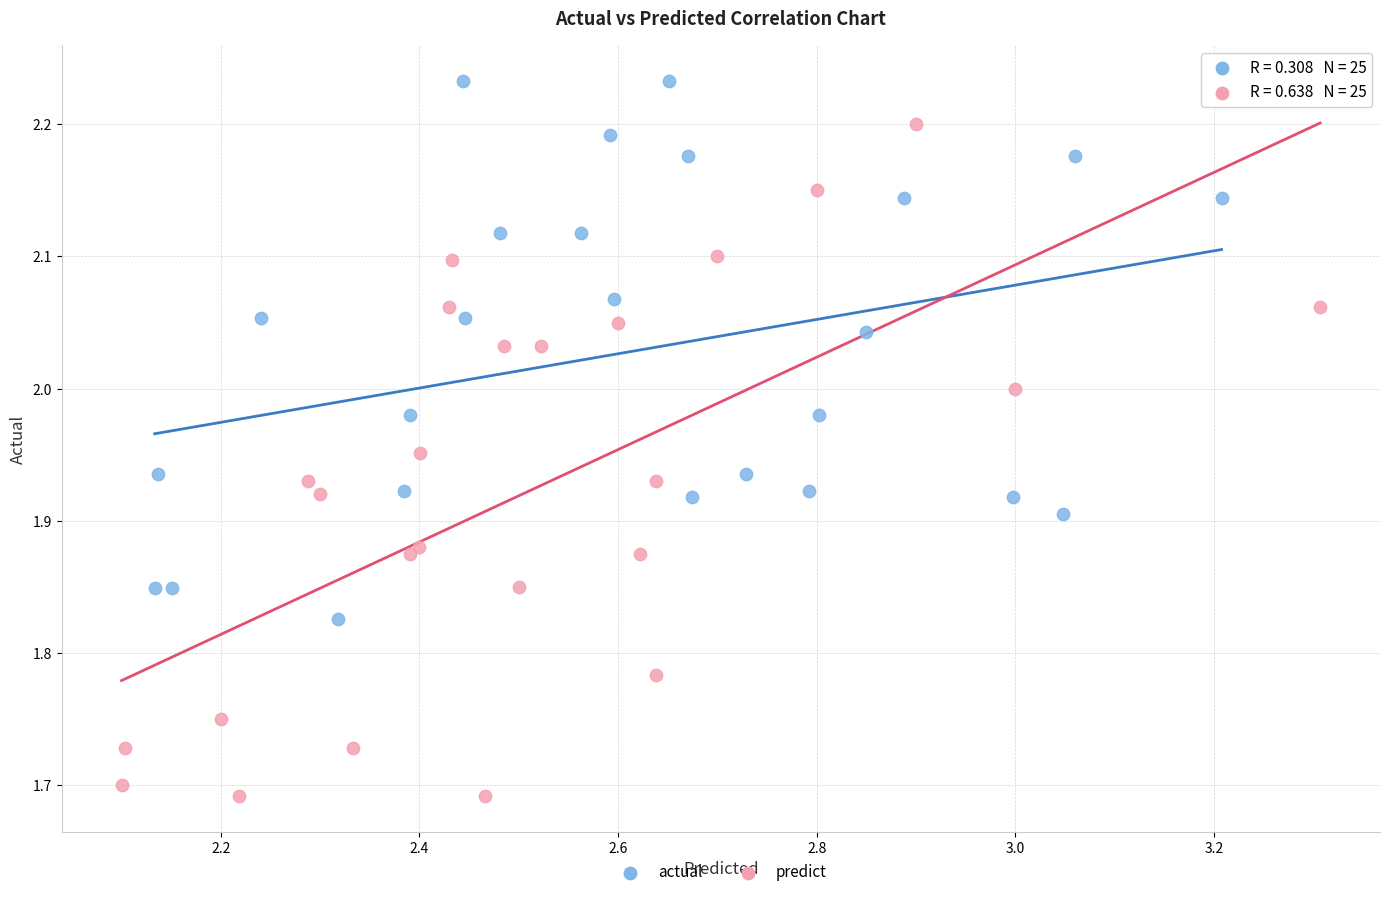

What are all the series names shown in the legend?

actual, predict